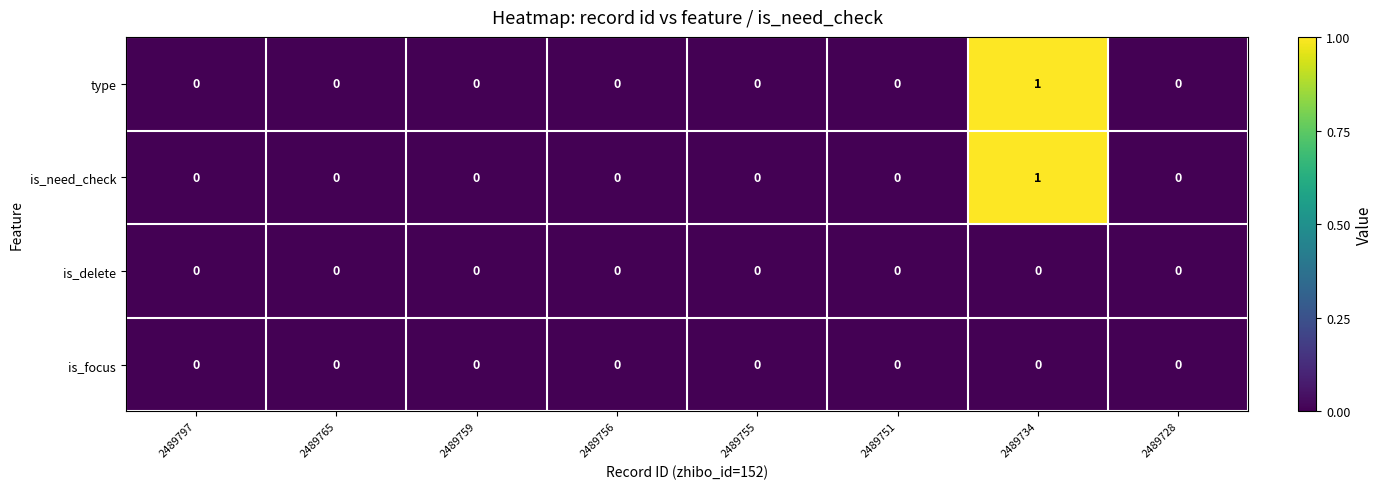

At which category is the sum across all series the highest?

2489734